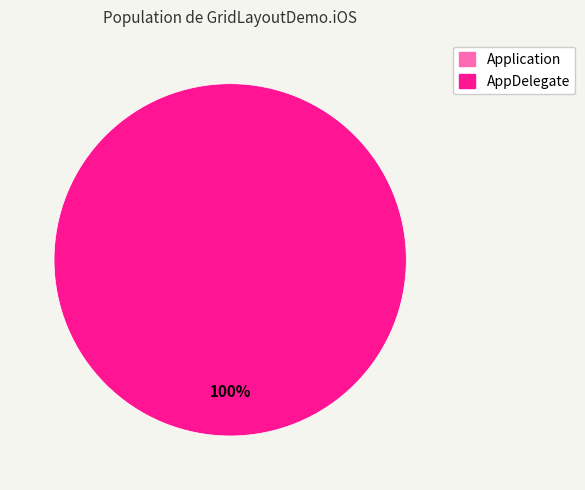

True or false: AppDelegate accounts for 100% of the total.

True